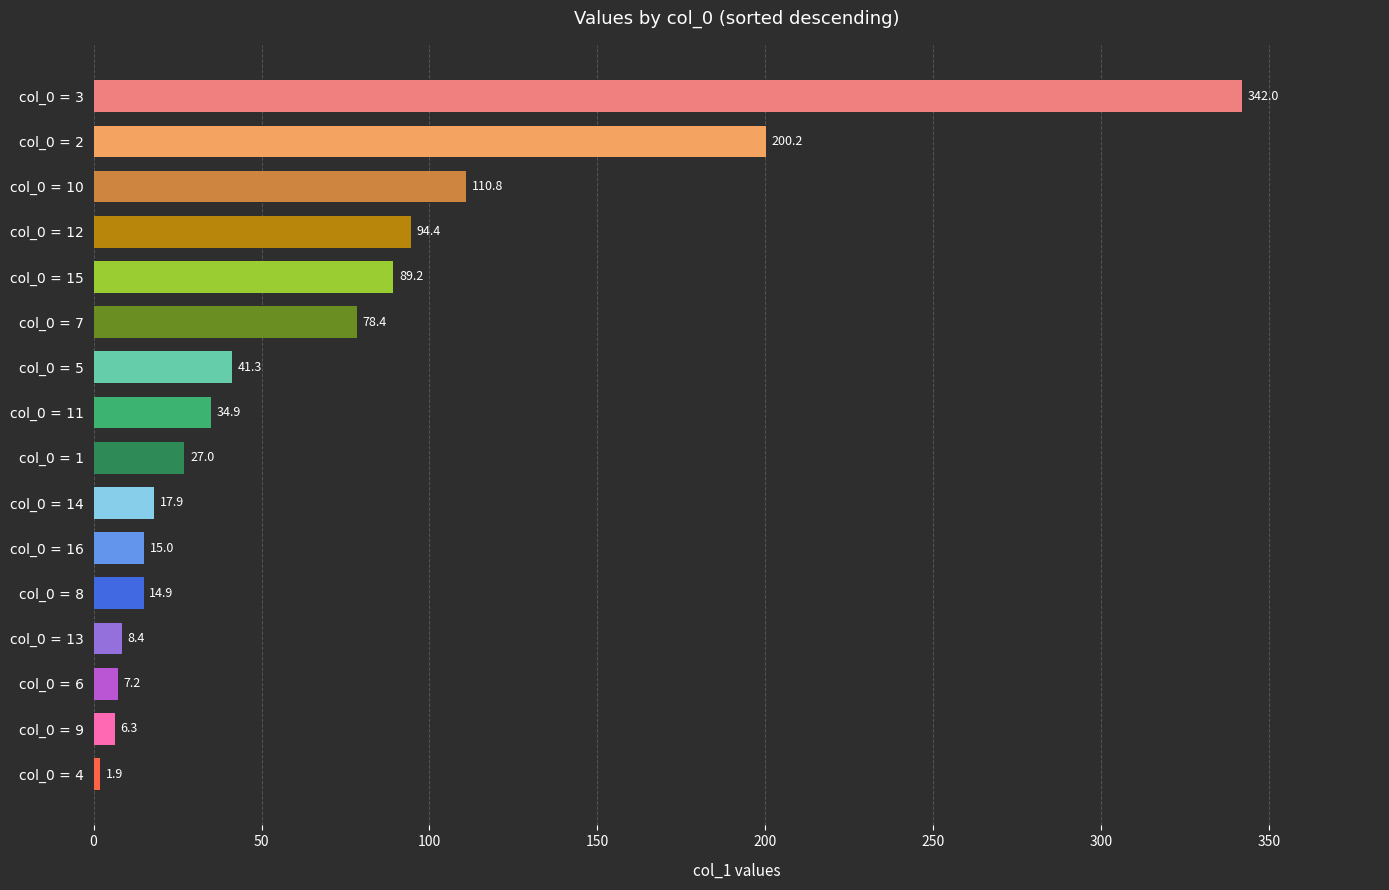

Approximately how many times larger is the value at col_0 = 11 compared to col_0 = 4?

18.4